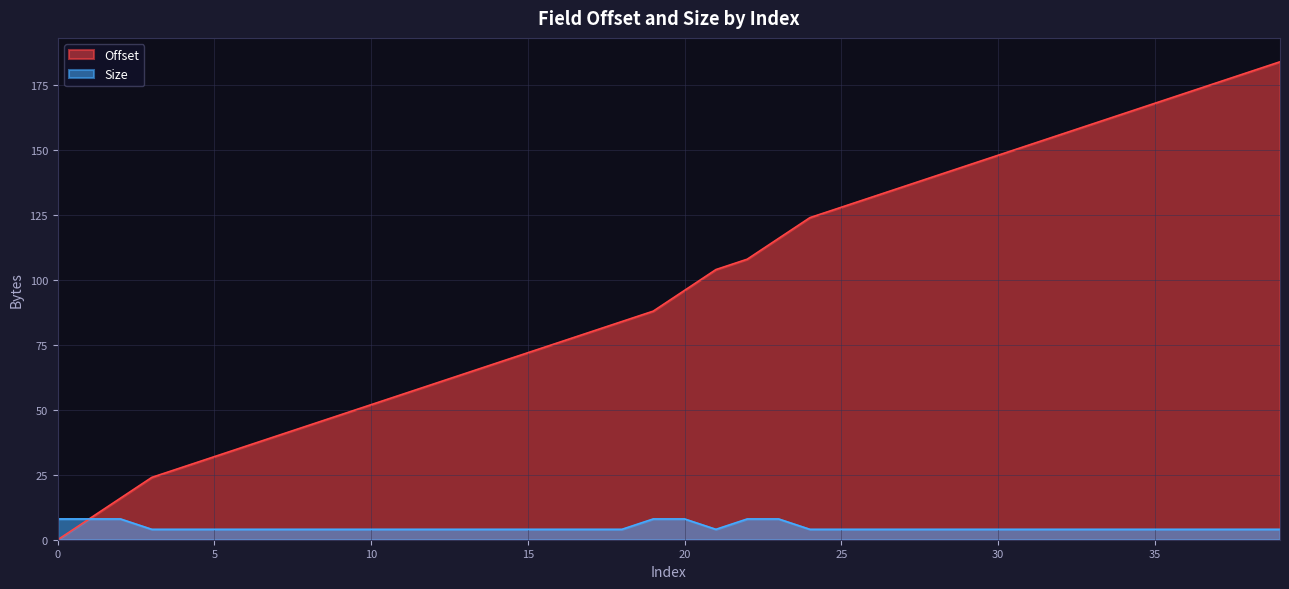

Reading left to right, what are all the values shown in this chart?

Offset: 0=0	1=8	2=16	3=24	4=28	5=32	6=36	7=40	8=44	9=48	10=52	11=56	12=60	13=64	14=68	15=72	16=76	17=80	18=84	19=88	20=96	21=104	22=108	23=116	24=124	25=128	26=132	27=136	28=140	29=144	30=148	31=152	32=156	33=160	34=164	35=168	36=172	37=176	38=180	39=184
Size: 0=8	1=8	2=8	3=4	4=4	5=4	6=4	7=4	8=4	9=4	10=4	11=4	12=4	13=4	14=4	15=4	16=4	17=4	18=4	19=8	20=8	21=4	22=8	23=8	24=4	25=4	26=4	27=4	28=4	29=4	30=4	31=4	32=4	33=4	34=4	35=4	36=4	37=4	38=4	39=4